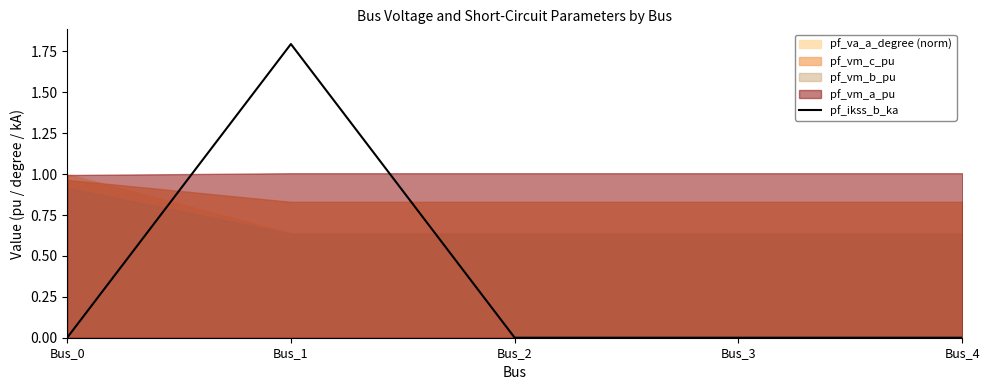

How many values are between 0 and 1?

4